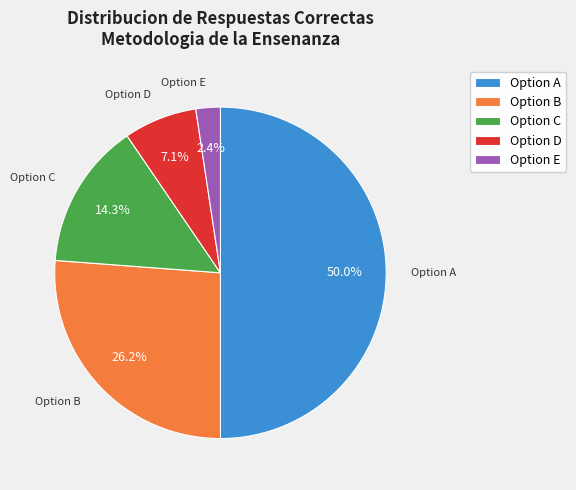

Between Option E and Option B, which is larger?

Option B